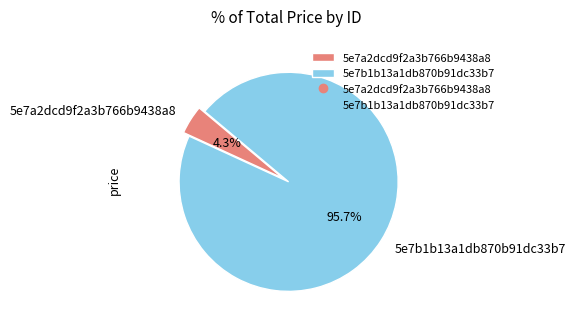

Is 5e7b1b13a1db870b91dc33b7 the majority of the pie?

Yes